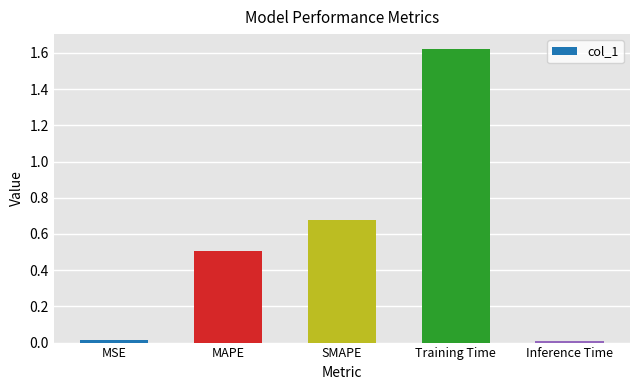

How many bars are there in total?

5